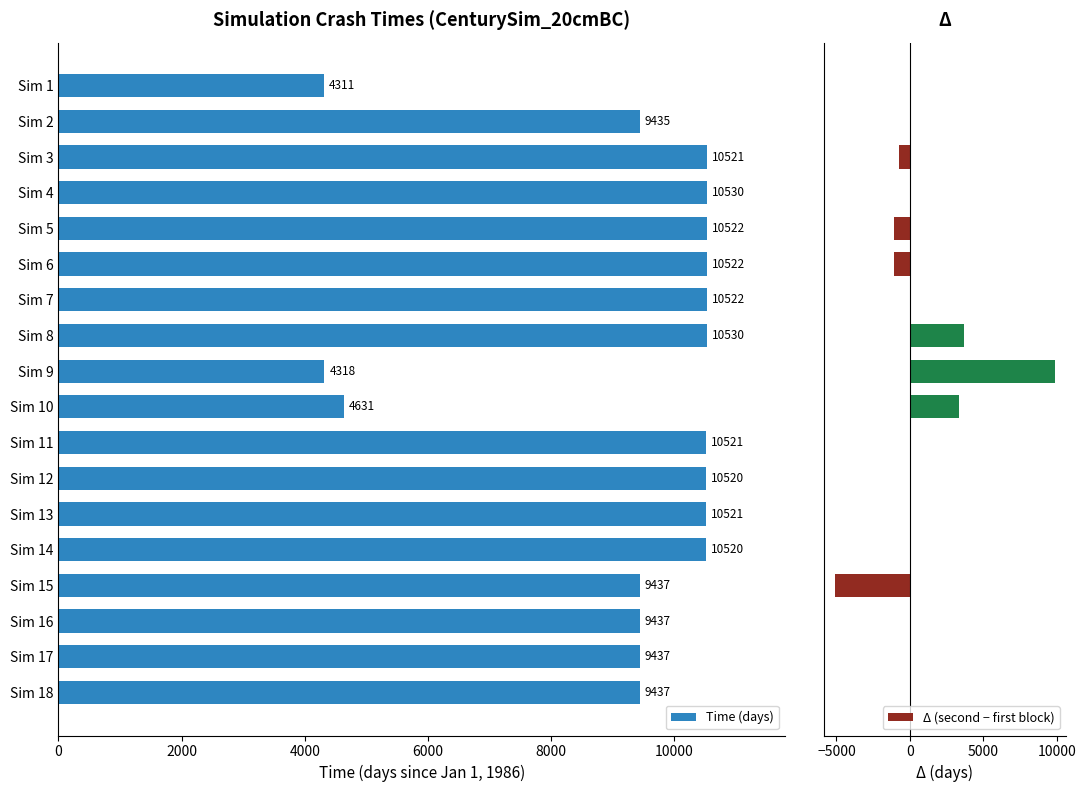

What is the approximate value of Time (days) at Sim 3?

10521.2